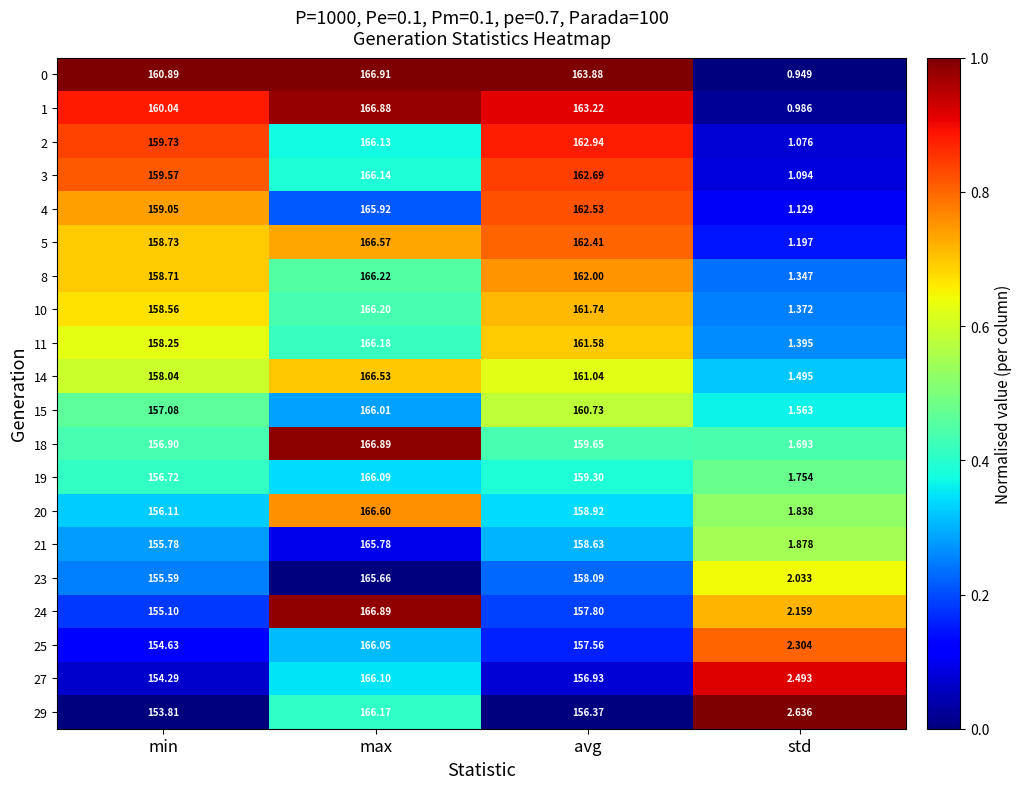

Which category has the lowest value in the 2 series?

std